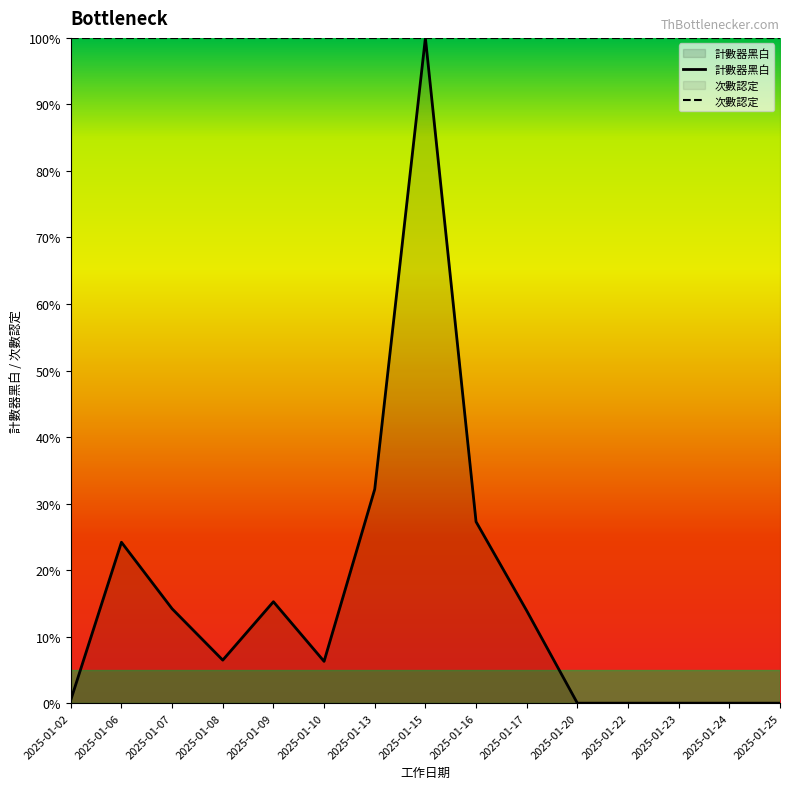

Rank the series by their average value, from lowest to highest.

計數器黑白, 次數認定